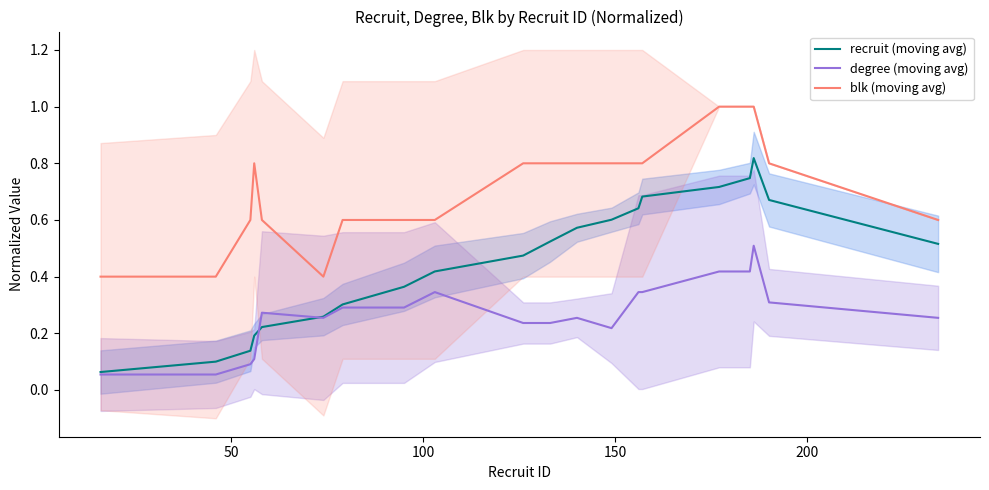

What is the sum of all blk (moving avg) values?

14.2